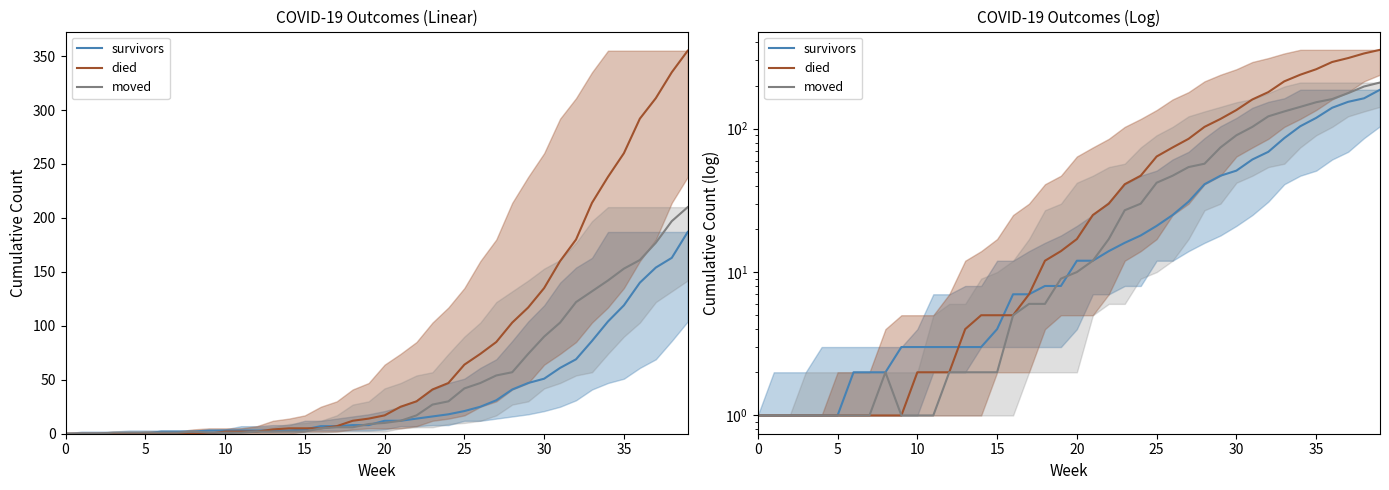

What is the sum of all survivors values?

1435